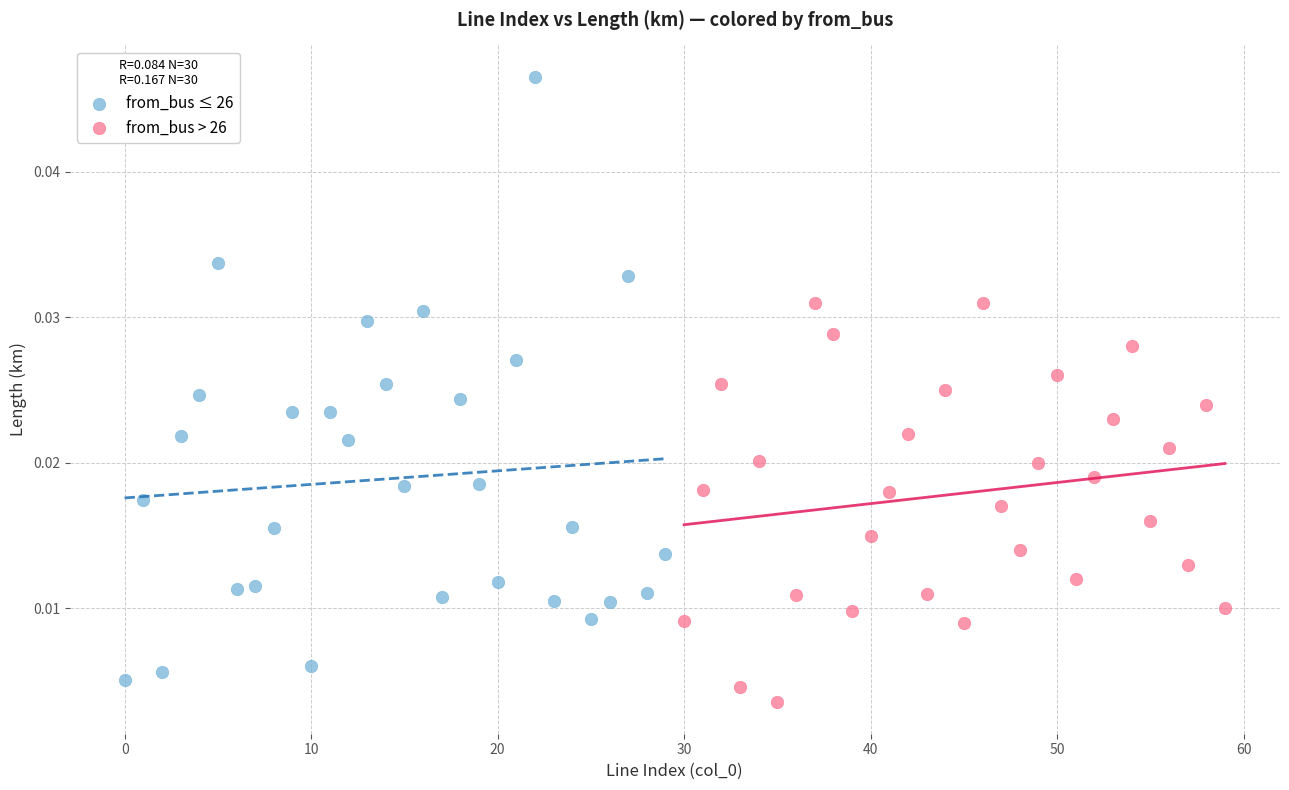

Which series contains the lowest Y value?

from_bus > 26